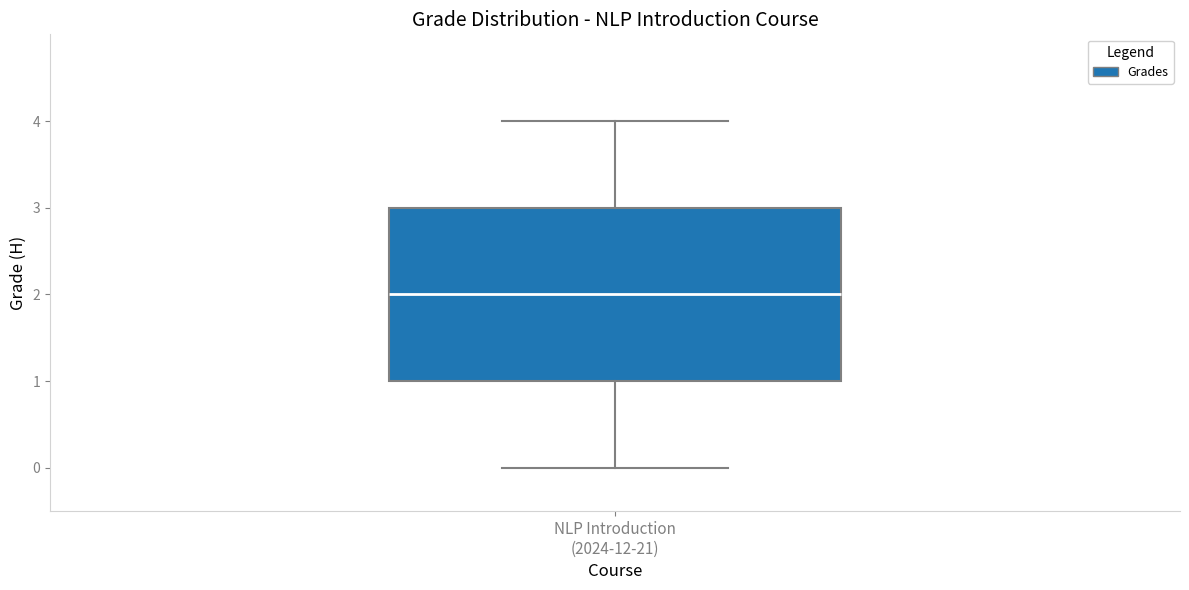

Transcribe this box plot: give where the median line is, the range the box spans, and where the two whiskers end, as read against the y-axis. The values are not printed on the chart, so give them approximately, as read against the axis.

median 2, box 1 to 3, whiskers 0 to 4